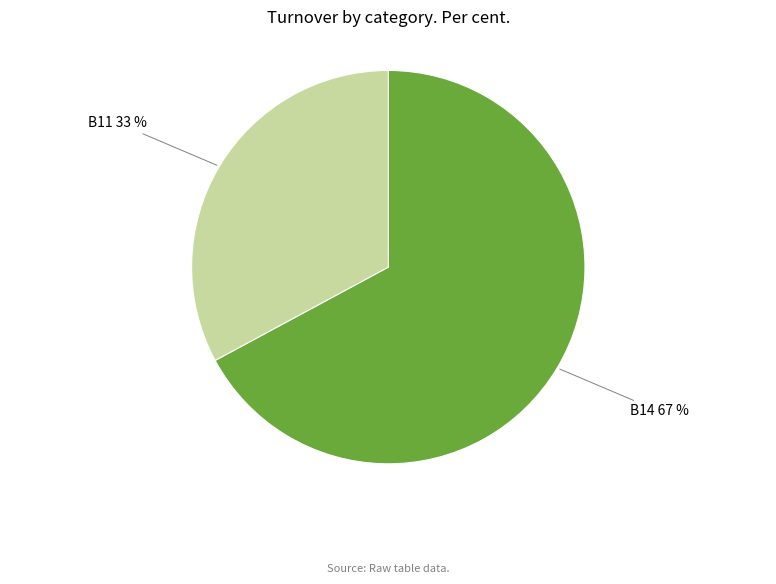

To the nearest percent, what is the difference between the largest and smallest slice percentages?

34%